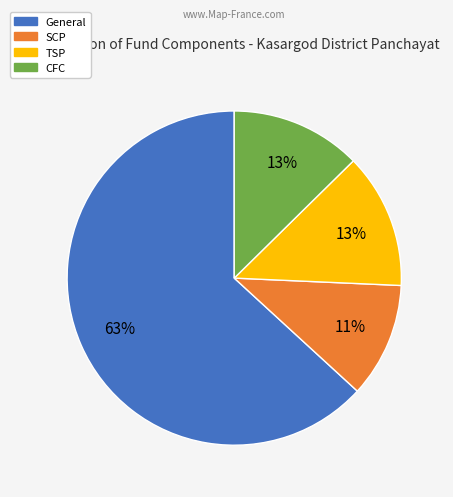

What is the majority slice?

General